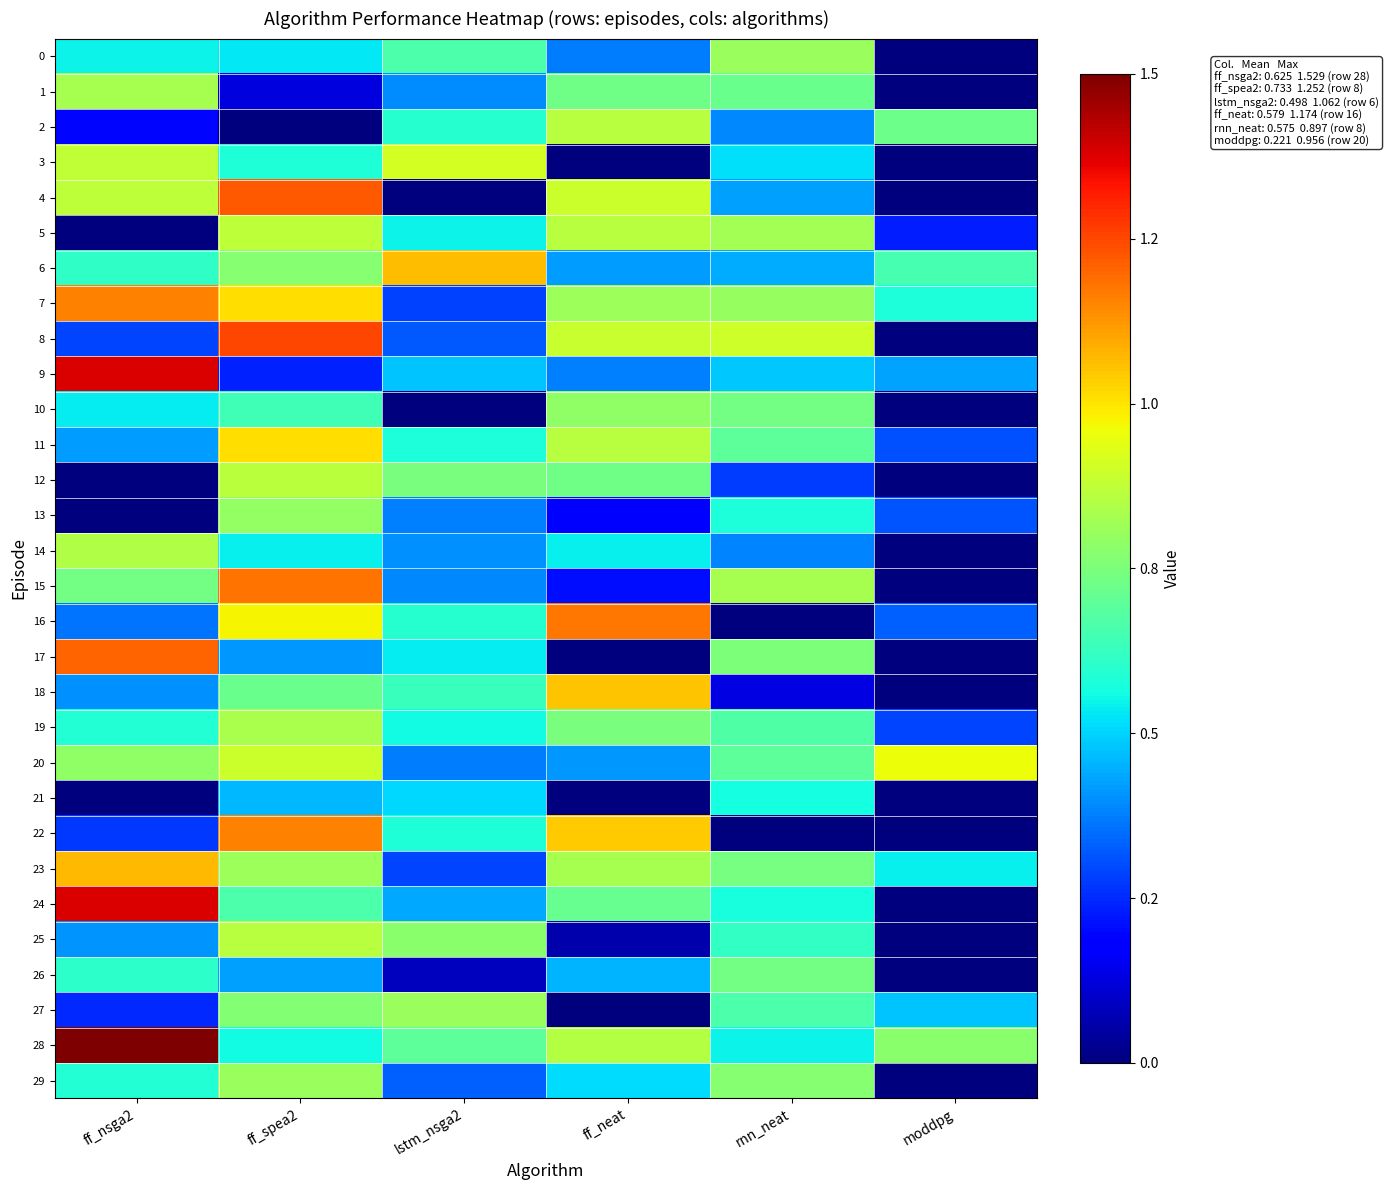

At which category is the sum across all series the highest?

ff_spea2